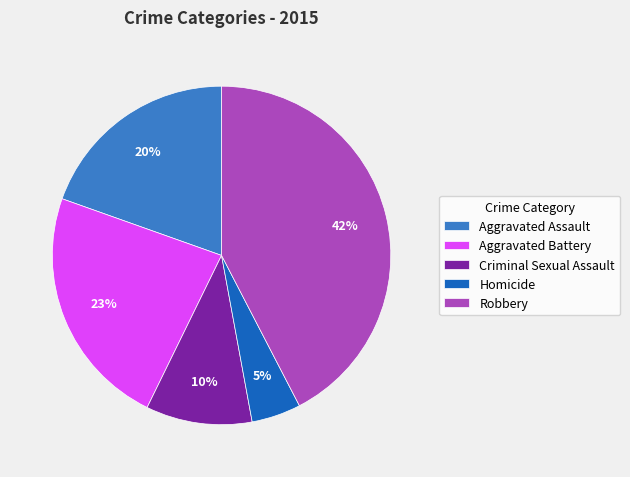

Count the number of slices in the pie.

5